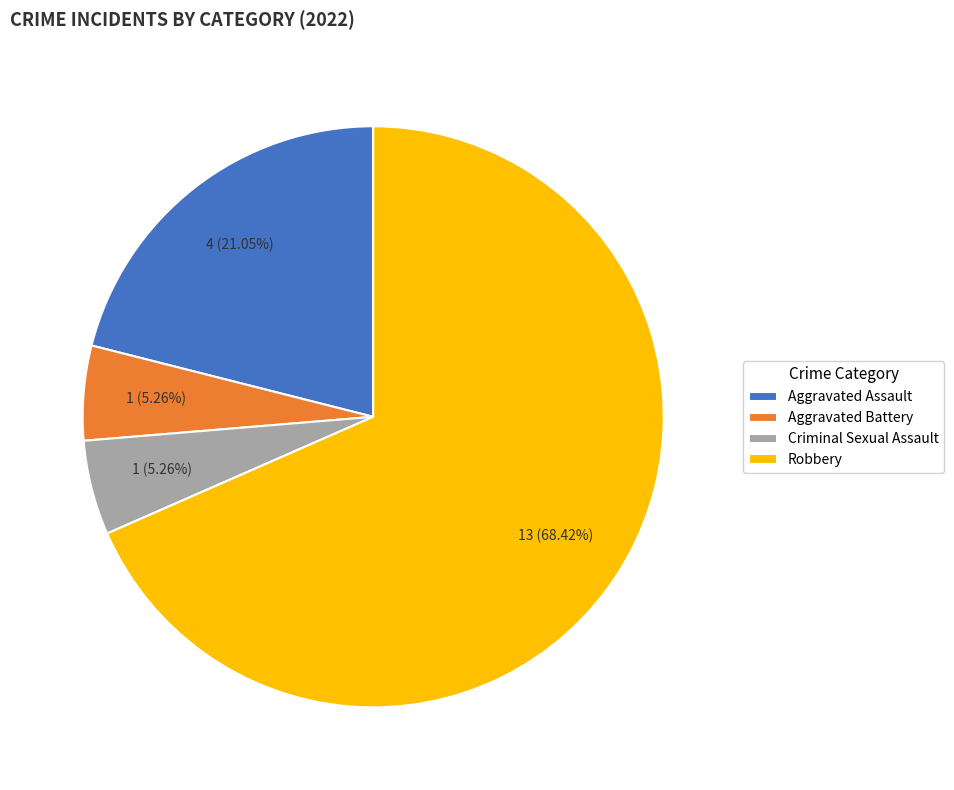

To the nearest percent, what is the difference between the Criminal Sexual Assault and Aggravated Assault slice percentages?

16%